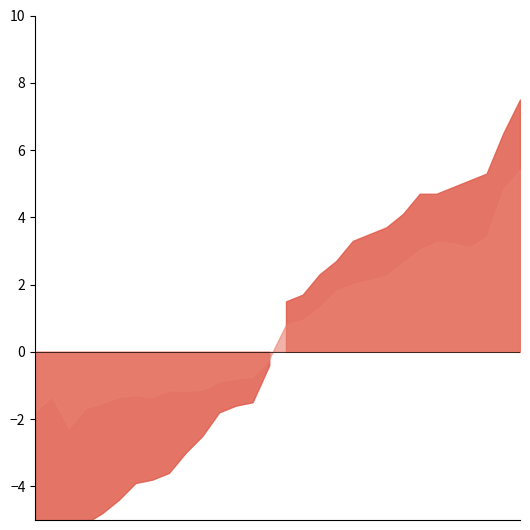

How many times do PLUS_MINUS and W_PCT cross each other?

15